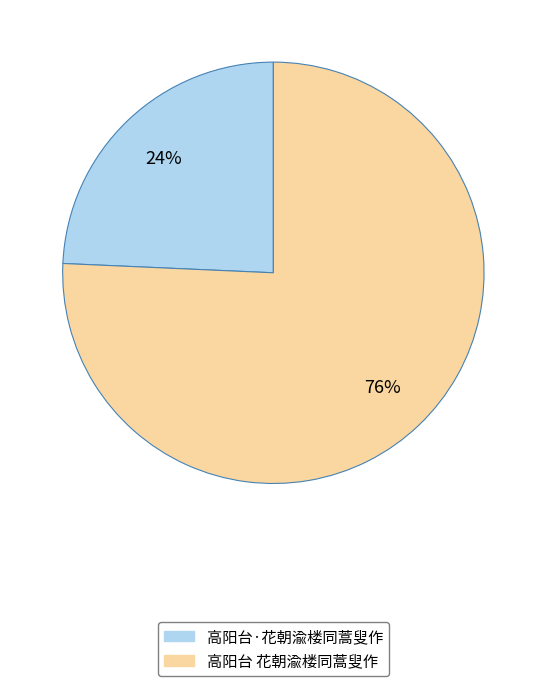

The 高阳台·花朝渝楼同蒿叟作 slice represents 24% of the pie. True or false?

True